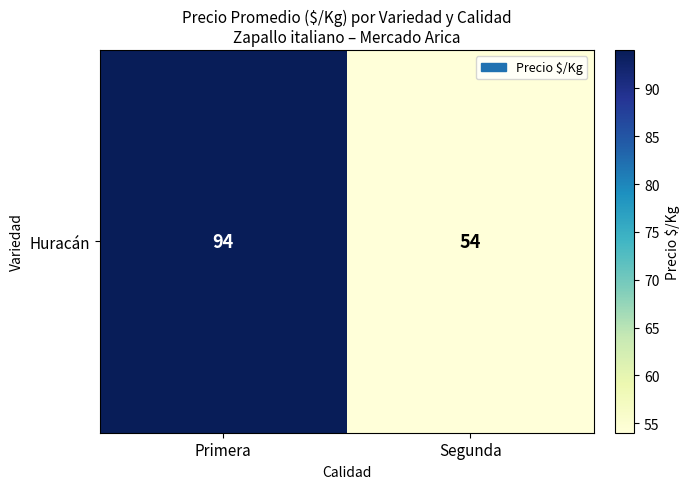

True or false: the data shows 159 at Primera.

False